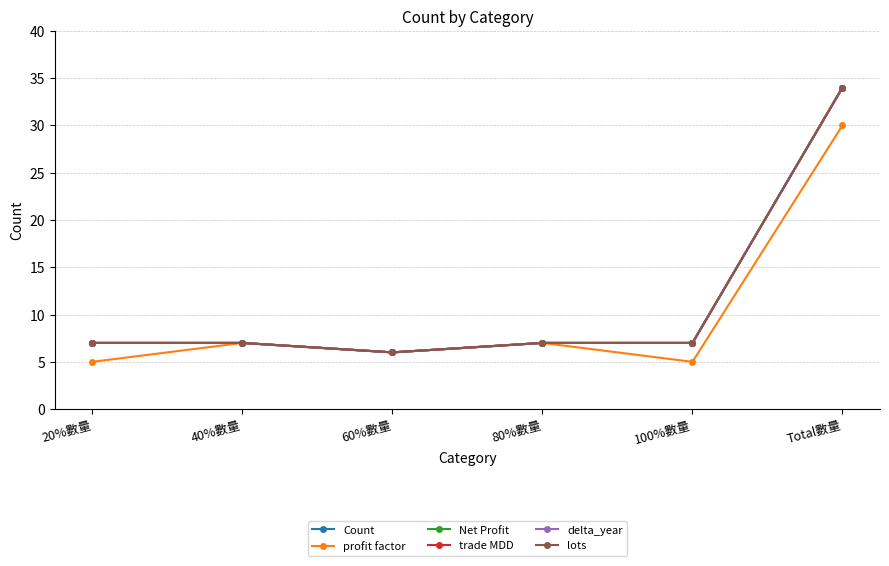

Is the value of profit factor at 20%數量 greater than the value of Count at 40%數量?

No